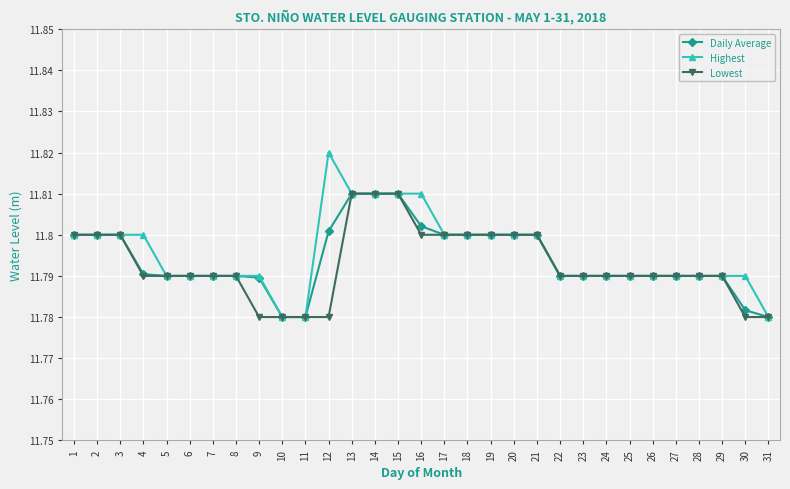

The value of Highest at 3 is 19.9. True or false?

False